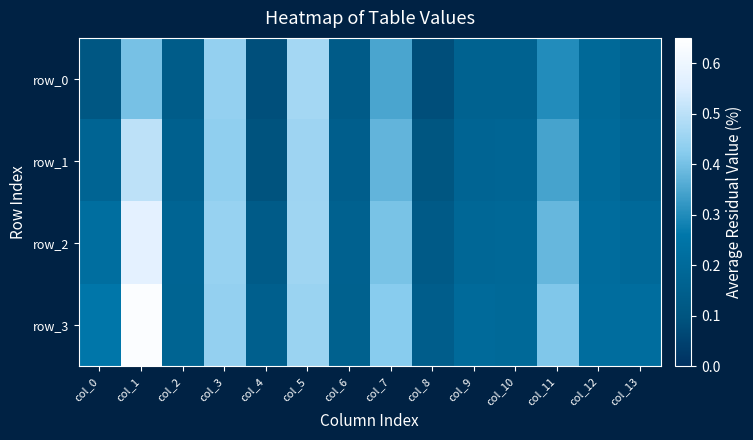

Which series has the widest spread of values?

row_3